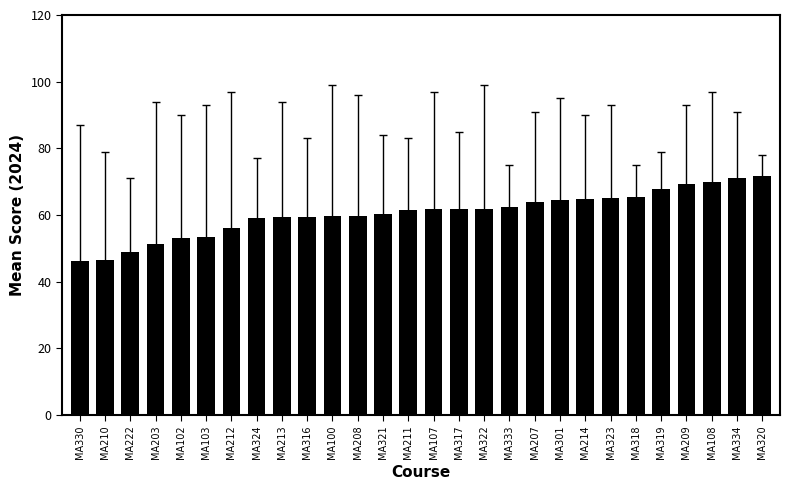

What is the value of the 13th bar from the left?

60.3